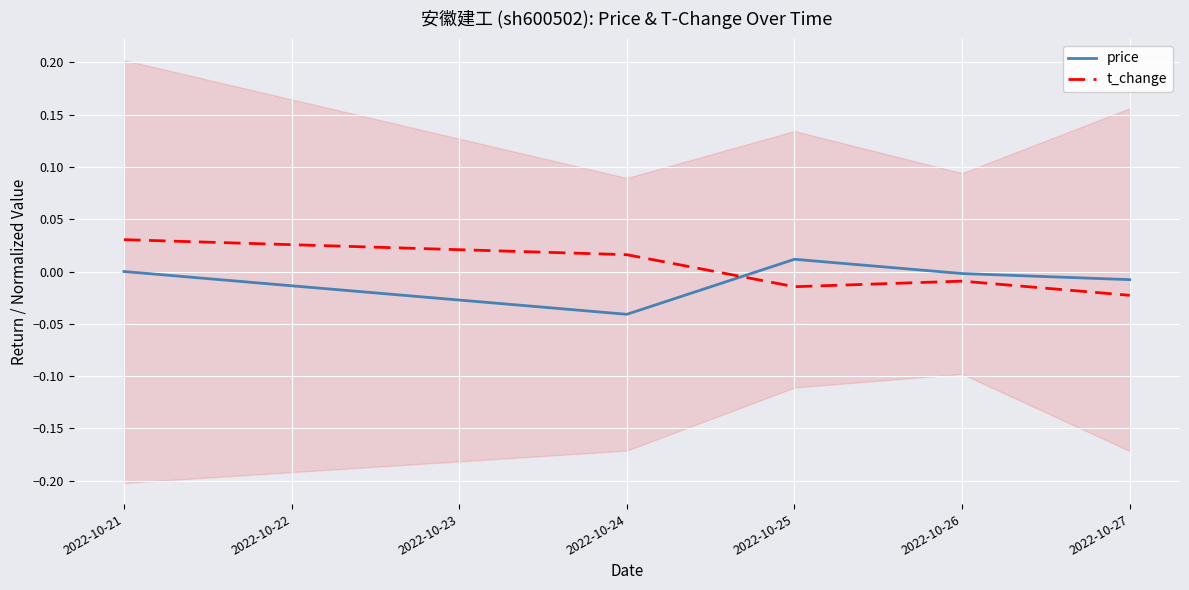

Where is the first local maximum for t_change?

2022-10-26